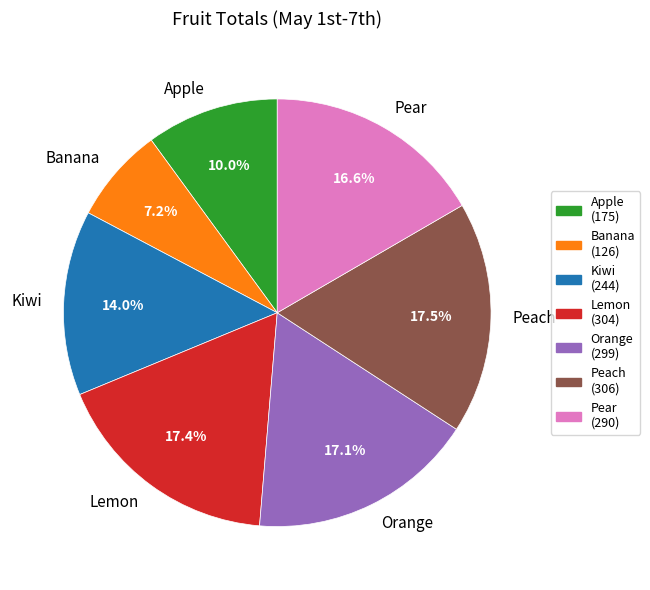

Which slice is the smallest?

Banana